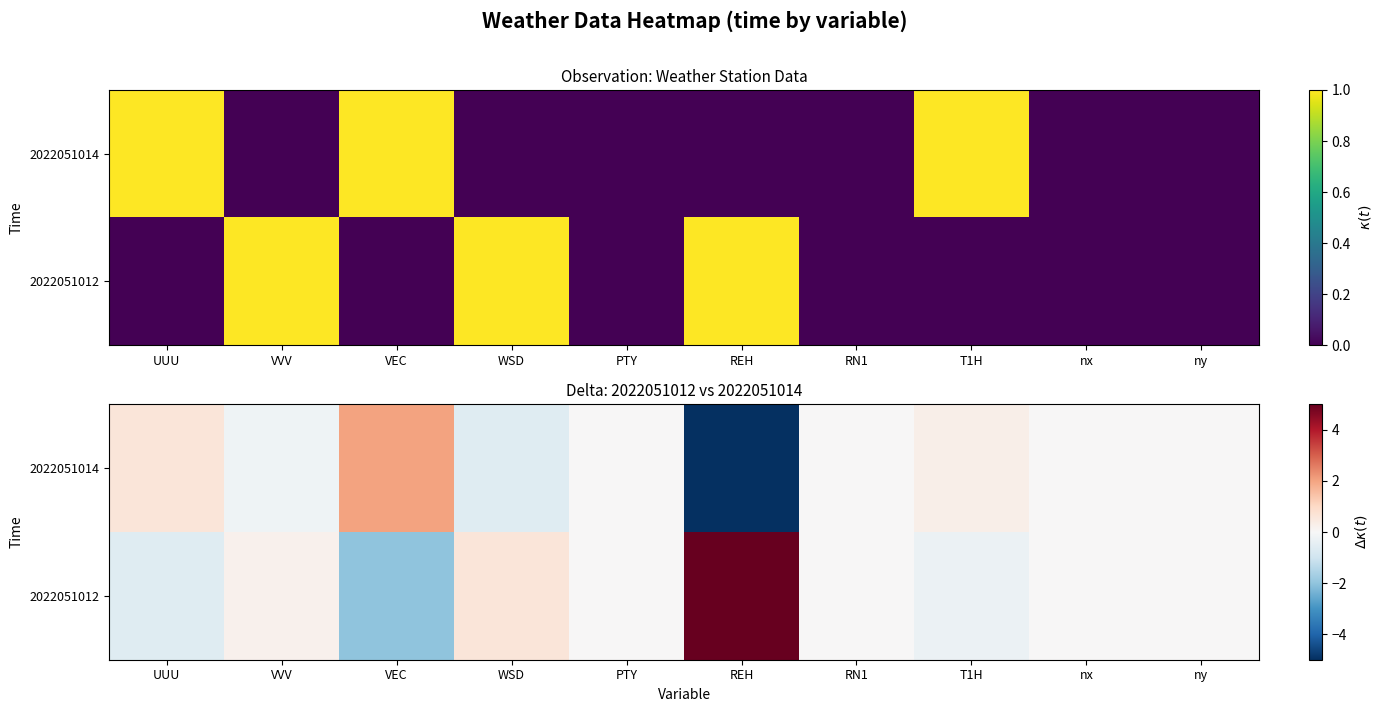

What is the maximum value shown in the chart?

5.0